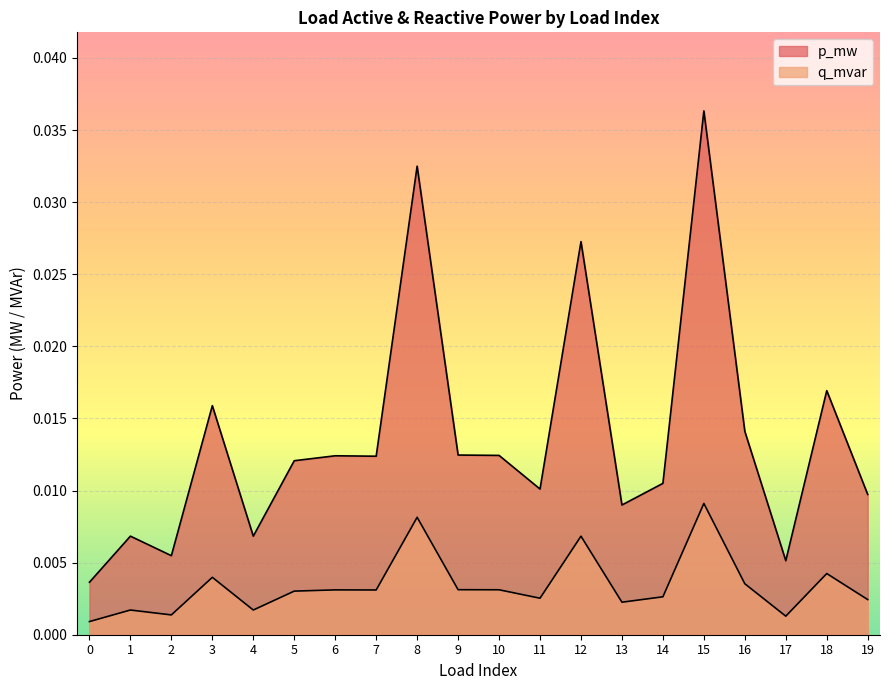

What are all the series names shown in the legend?

p_mw, q_mvar